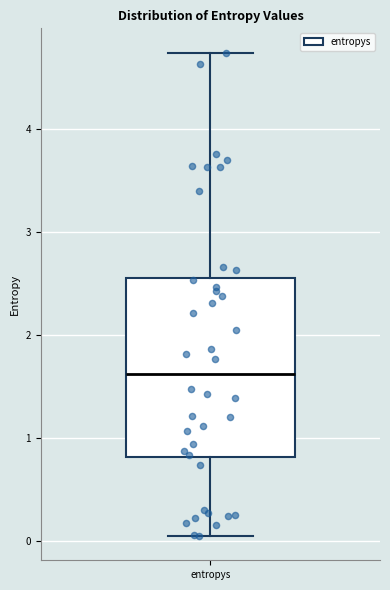

Read this box plot against the y-axis: the position of the median line, the range covered by the box, and the ends of both whiskers. The values are not printed on the chart, so give them approximately, as read against the axis.

median 1.6, box 0.8 to 2.6, whiskers 0.1 to 4.7